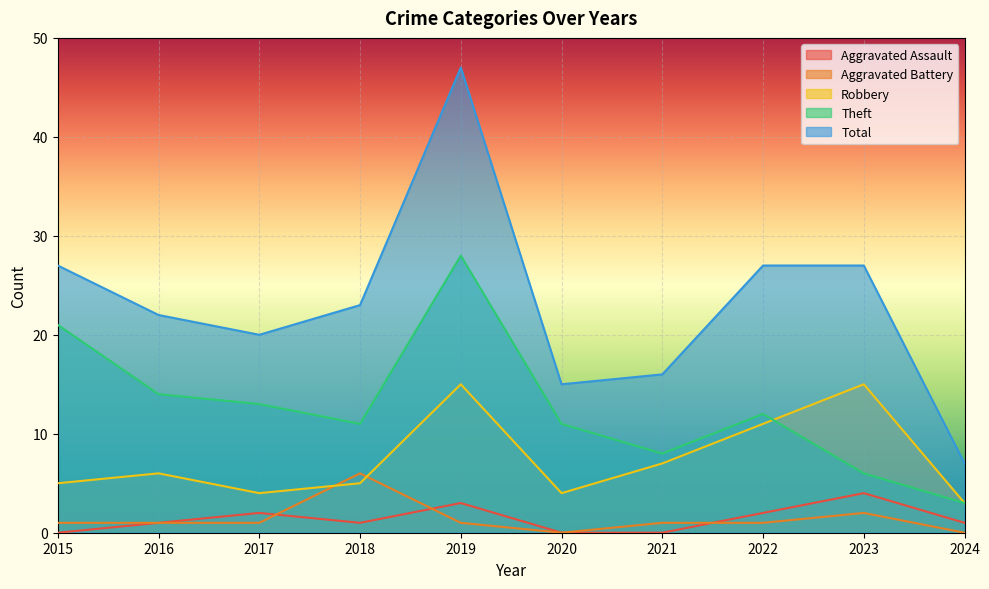

What is the difference between the maximum and minimum values in the Theft series?

25